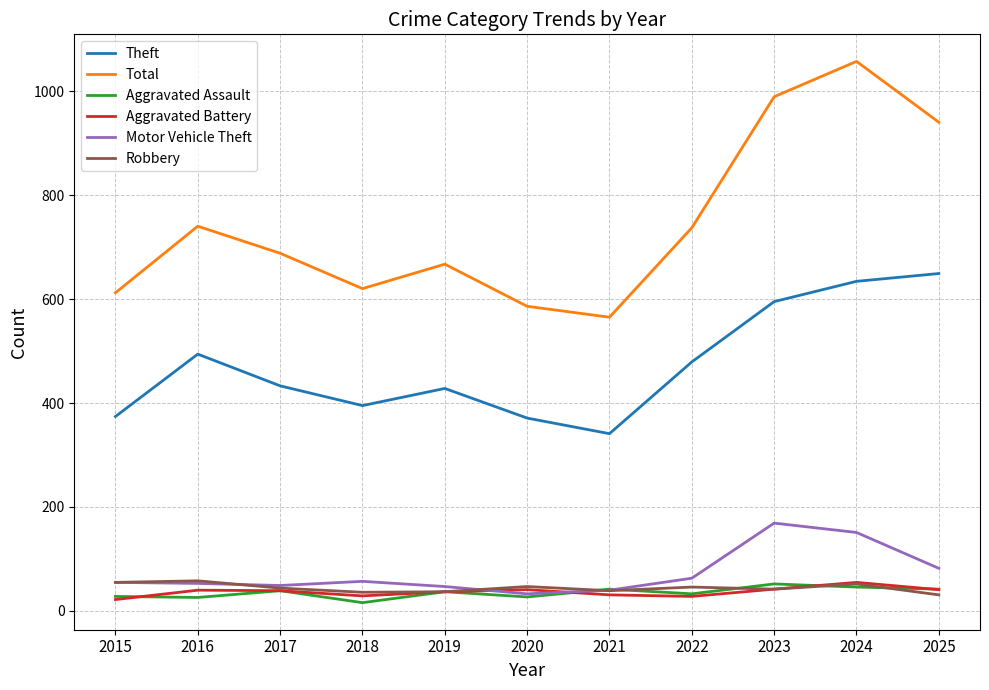

What is the maximum value for Robbery?

58